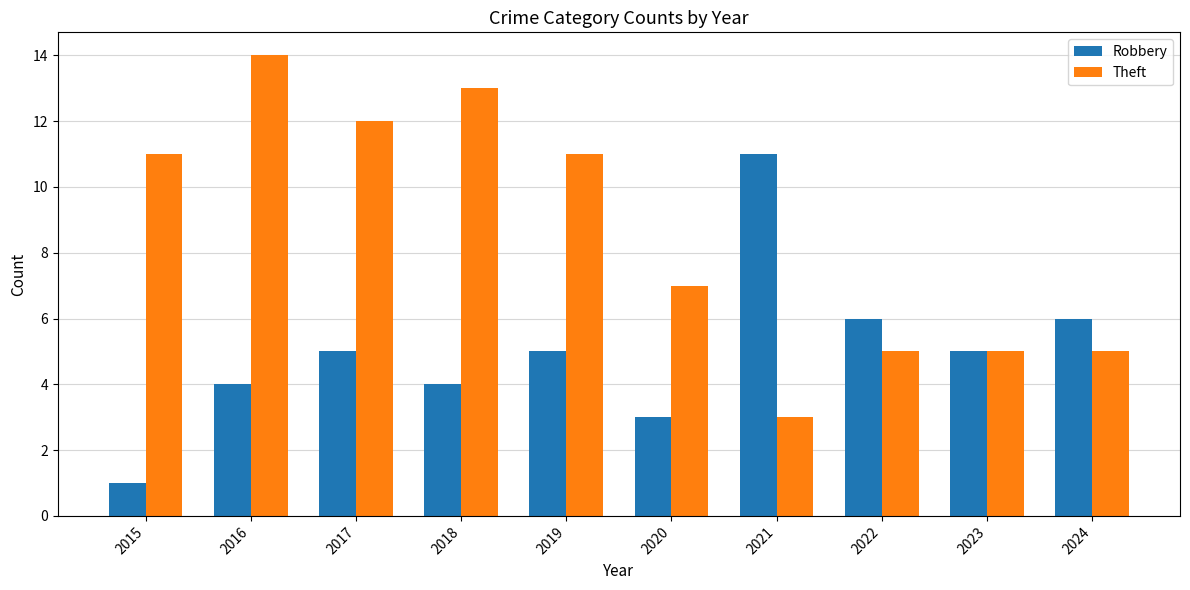

What is the highest value of the Robbery series?

11